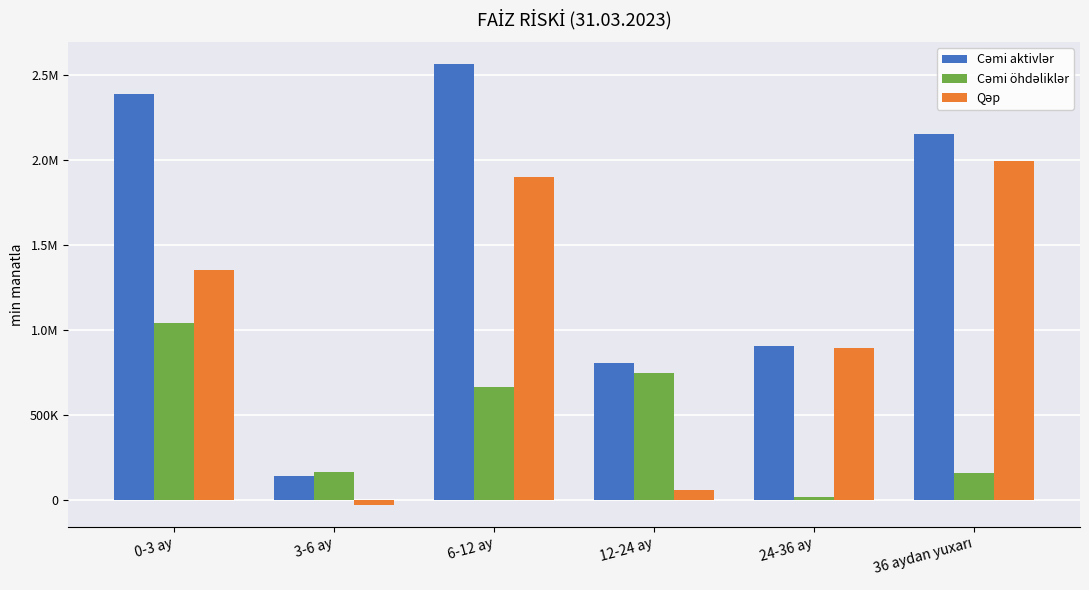

What is the difference between the maximum and second lowest values in the Qəp series?

1930369.2